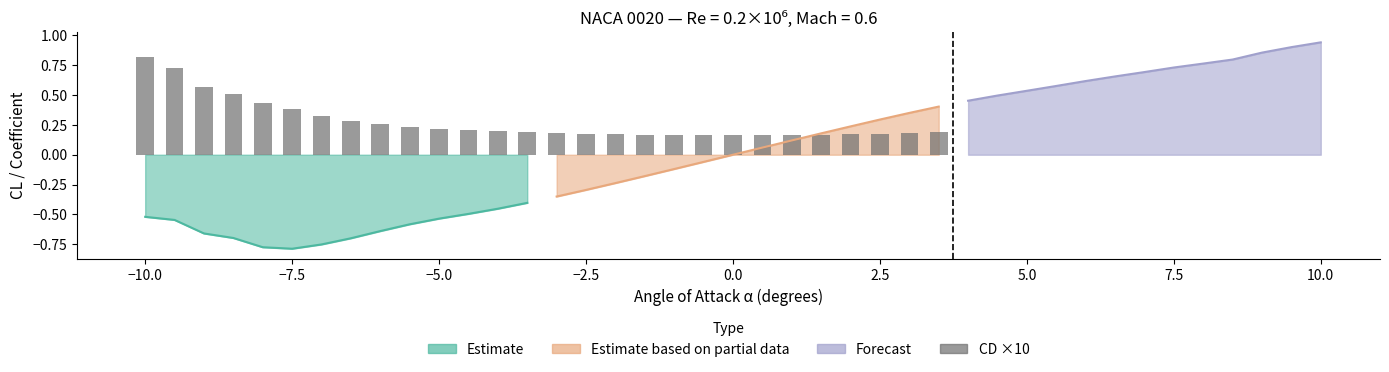

Which has a higher value, −5.0 or 2.5?

−5.0